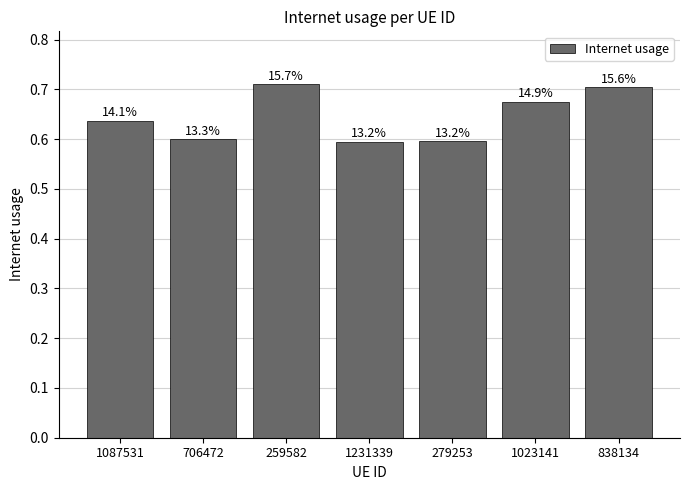

How many data points does each series have?

7